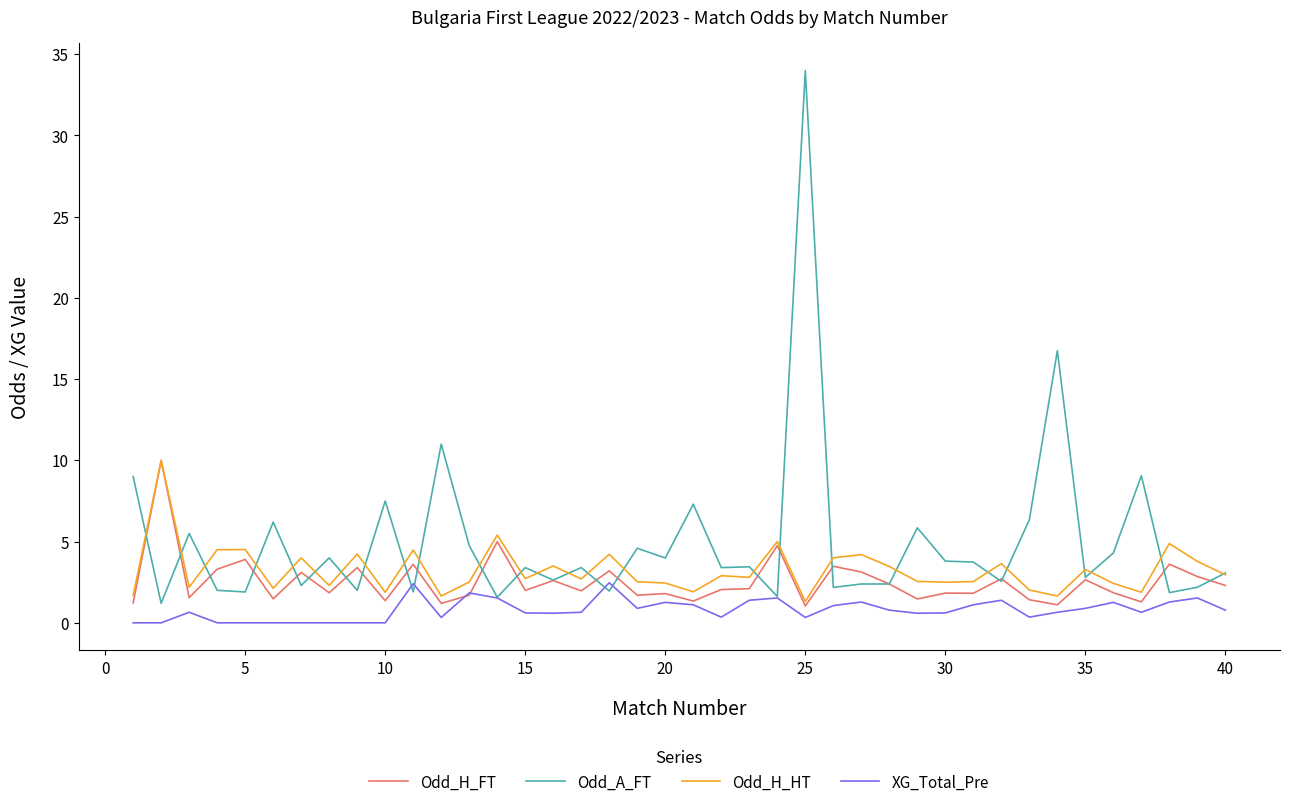

True or false: XG_Total_Pre and Odd_H_HT cross at least once.

False